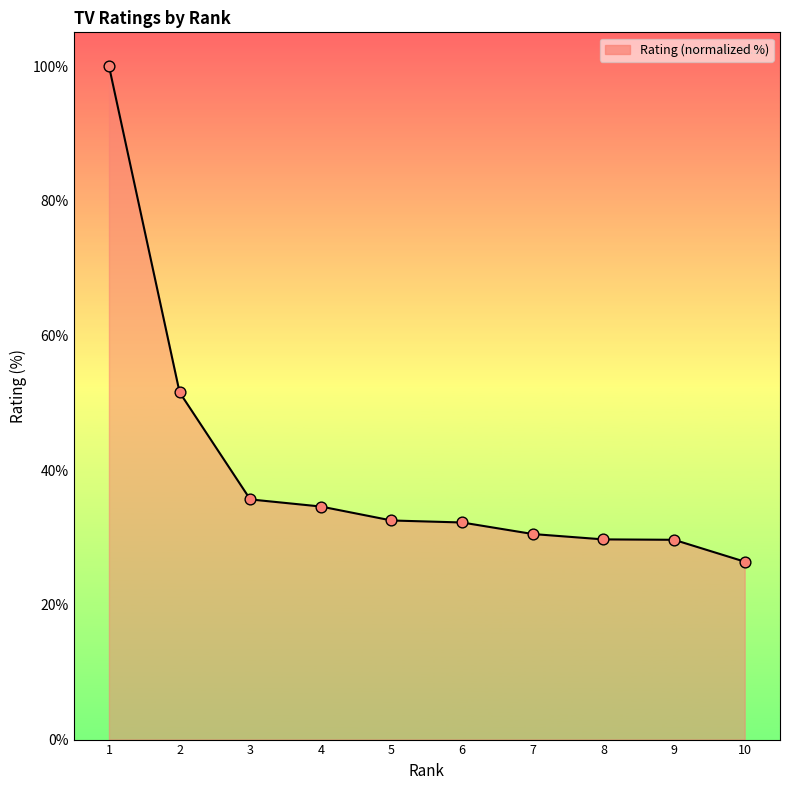

What is the change in value from 1 to 5?

-67.5